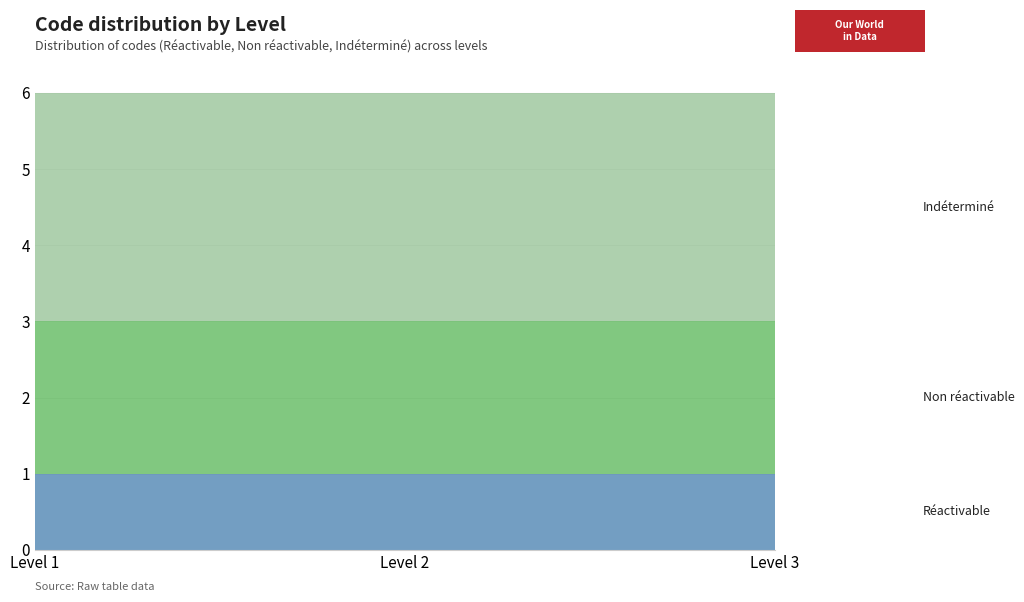

Between Level 2 and Level 1, which is larger?

Level 2